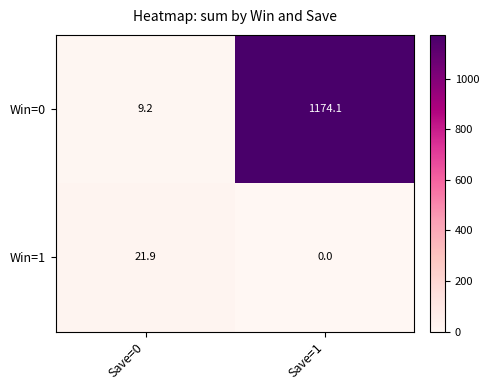

How many values in the Win=0 series exceed 1174?

1